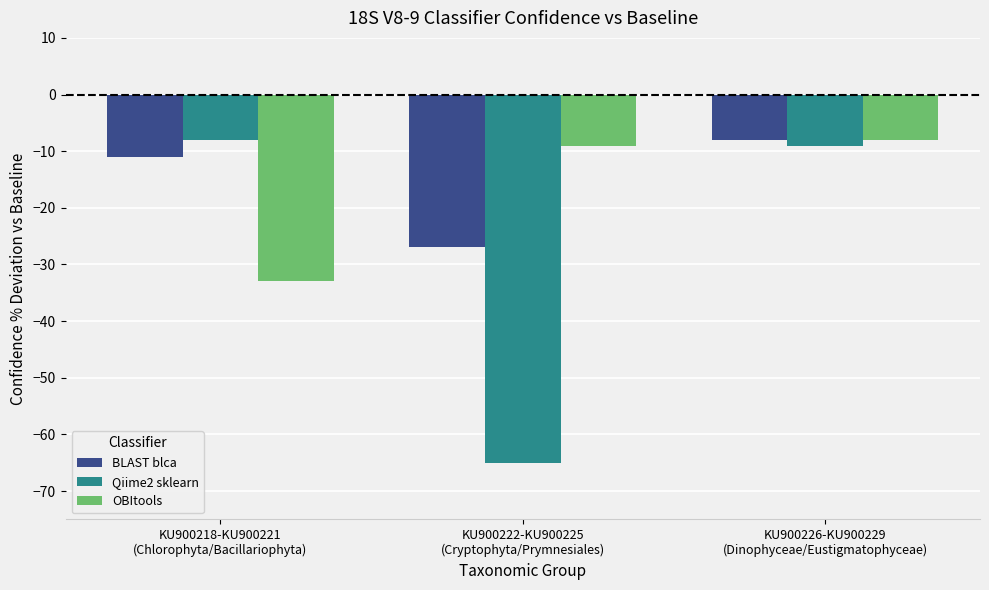

List the labels in order of Qiime2 sklearn value, smallest first.

KU900222-KU900225
(Cryptophyta/Prymnesiales), KU900226-KU900229
(Dinophyceae/Eustigmatophyceae), KU900218-KU900221
(Chlorophyta/Bacillariophyta)